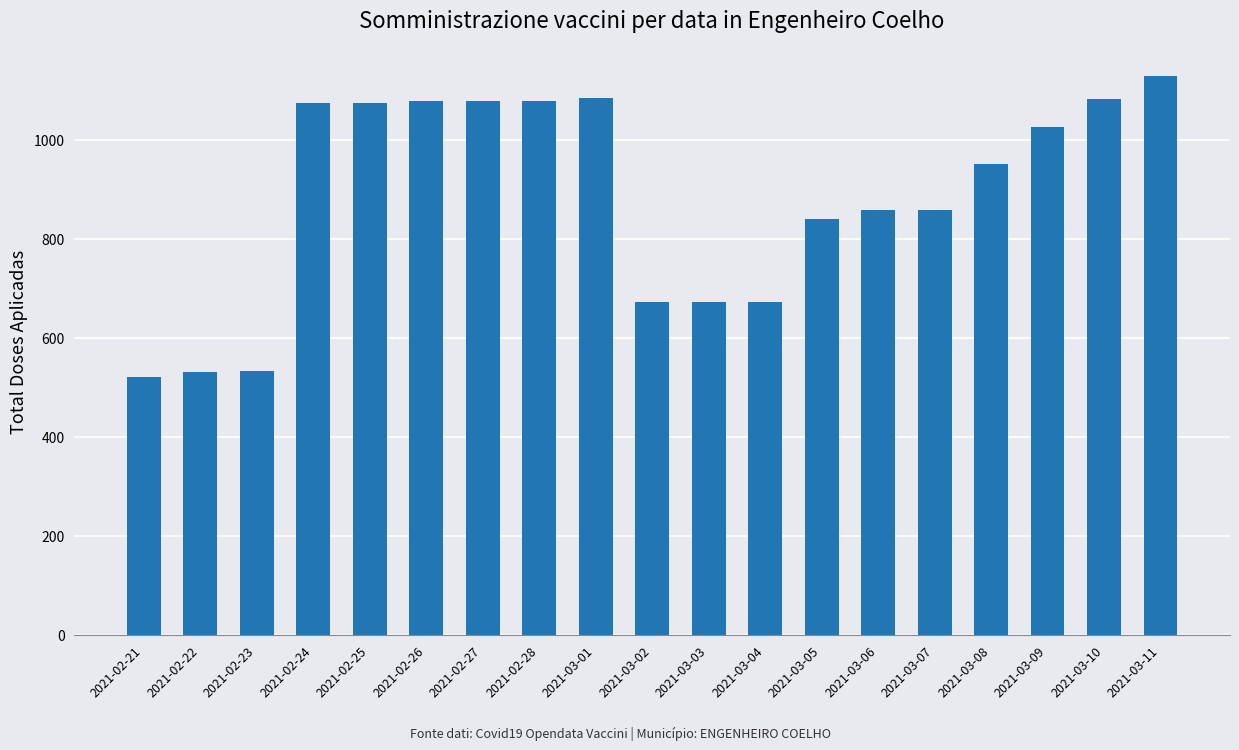

What is the value of the 2nd bar from the left?

532